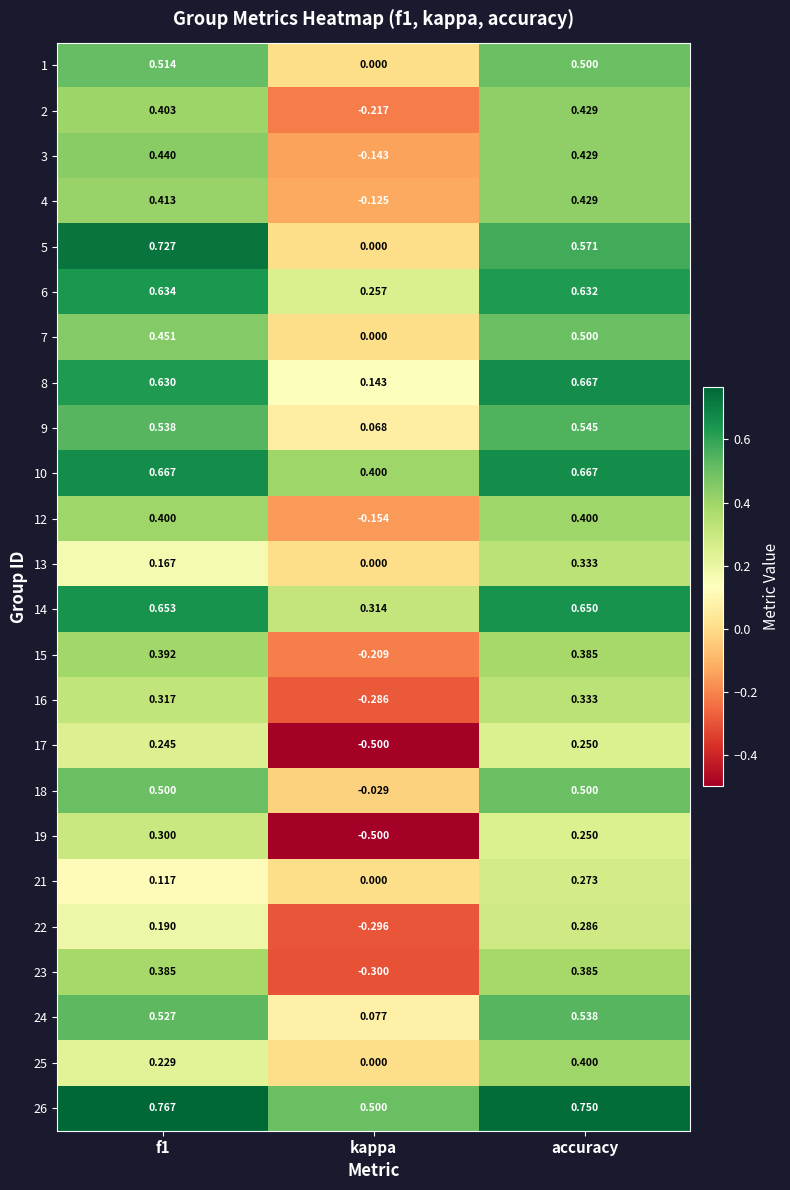

At which category is the sum across all series the highest?

accuracy